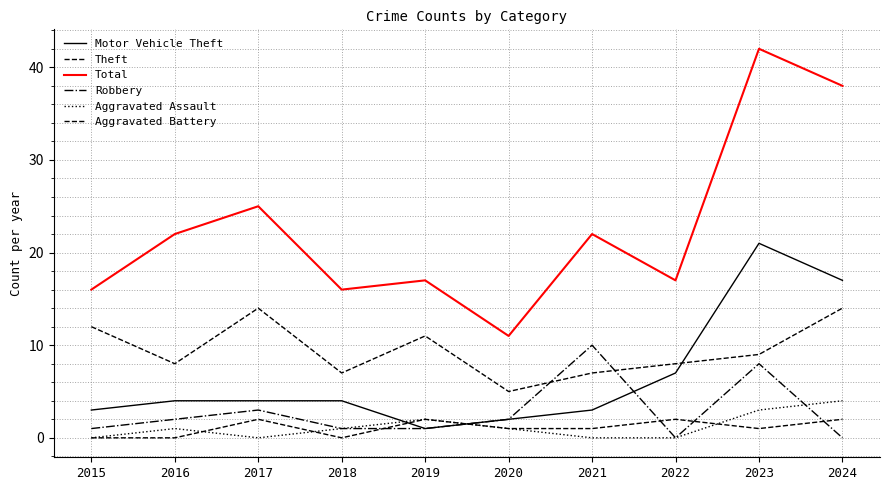

Where does the Robbery series first go above 2?

2017